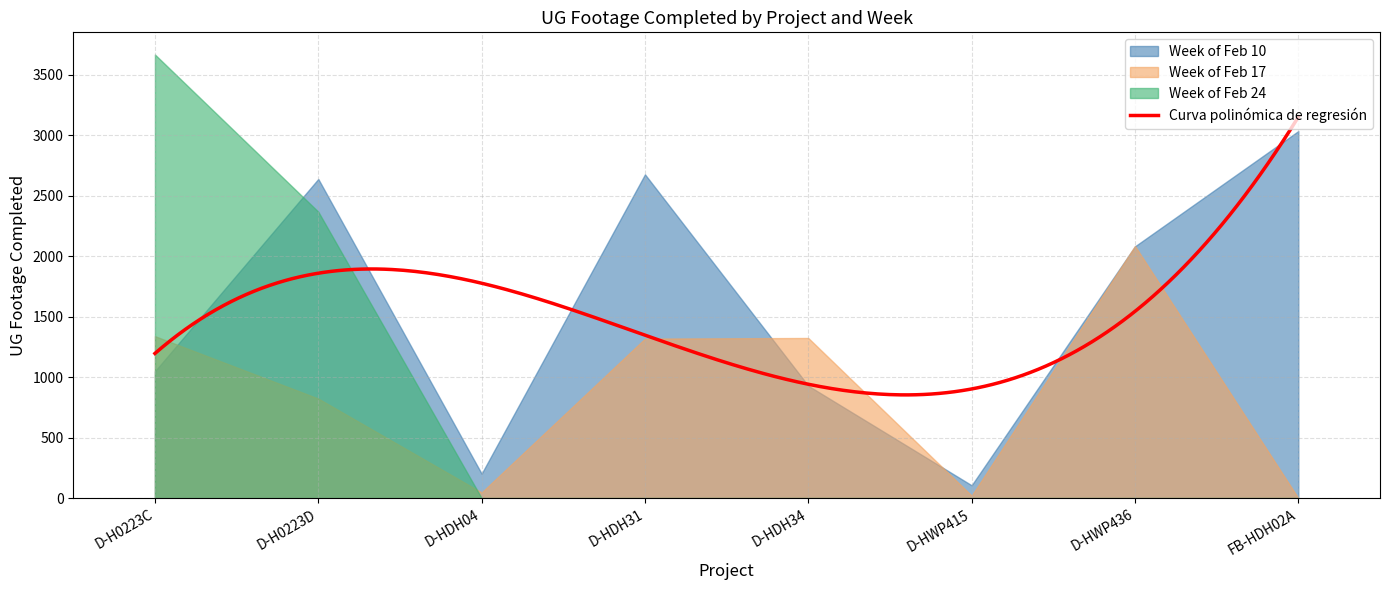

What is the total value across all series at D-HDH31?

3996